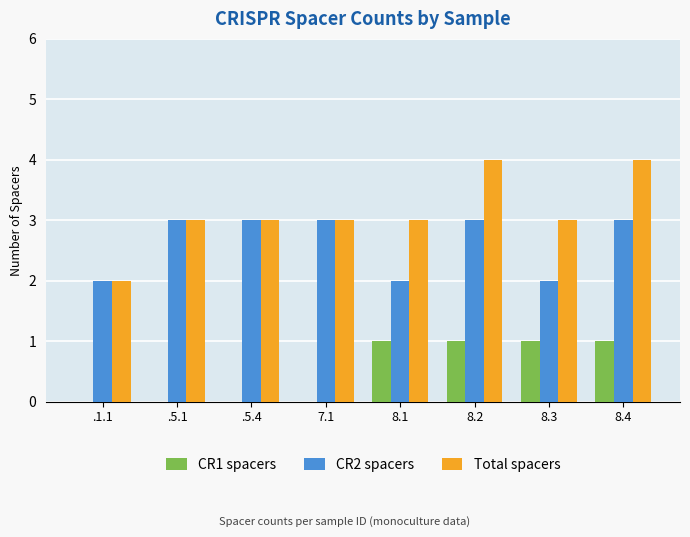

Are the bars horizontal?

No